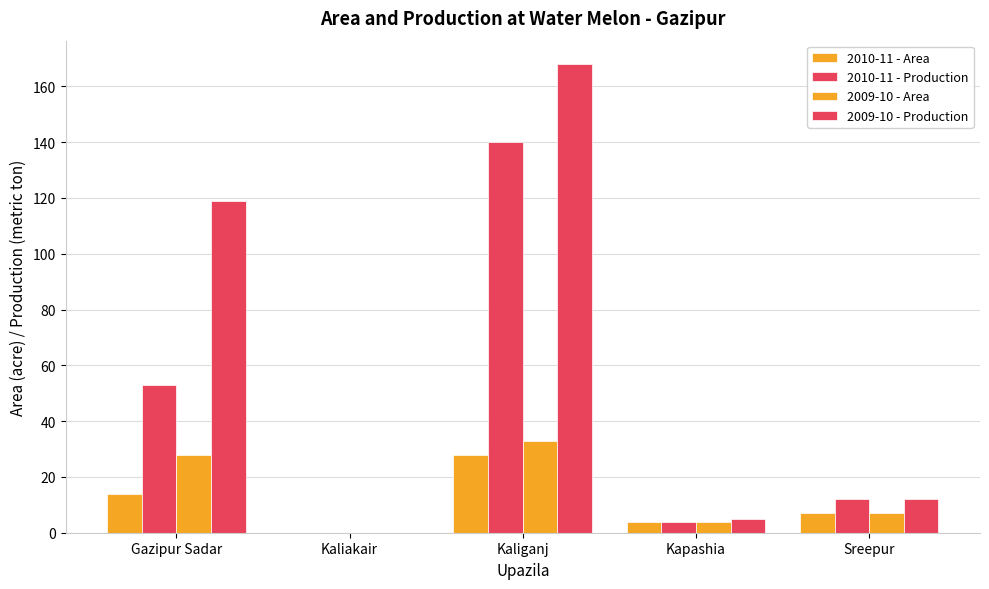

List the series in order of their peak value, highest first.

2009-10 - Production, 2010-11 - Production, 2009-10 - Area, 2010-11 - Area